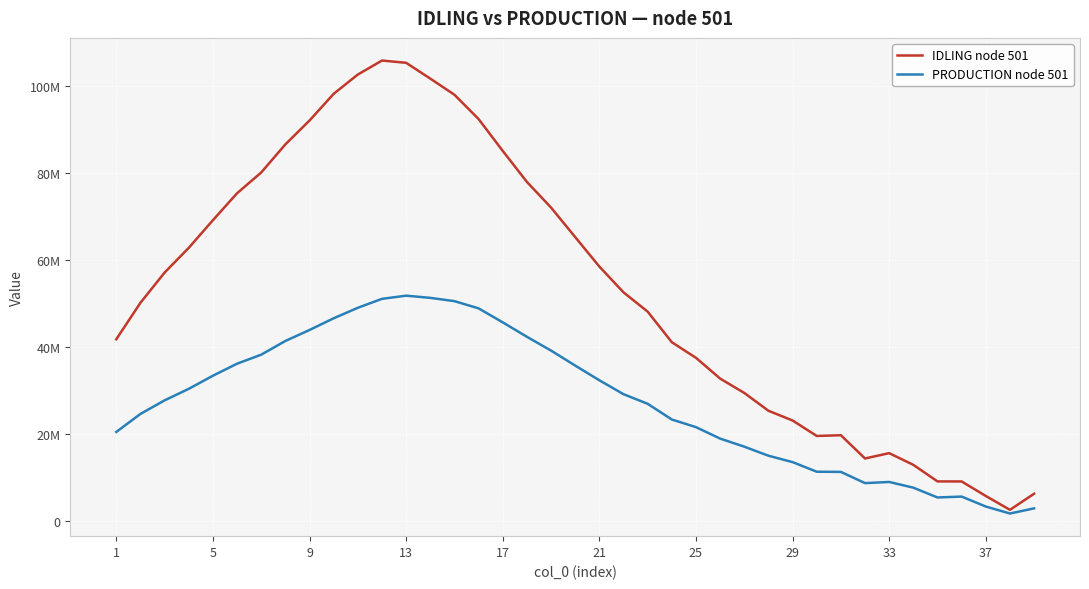

What is the sum of all PRODUCTION node 501 values?

1074459257.8